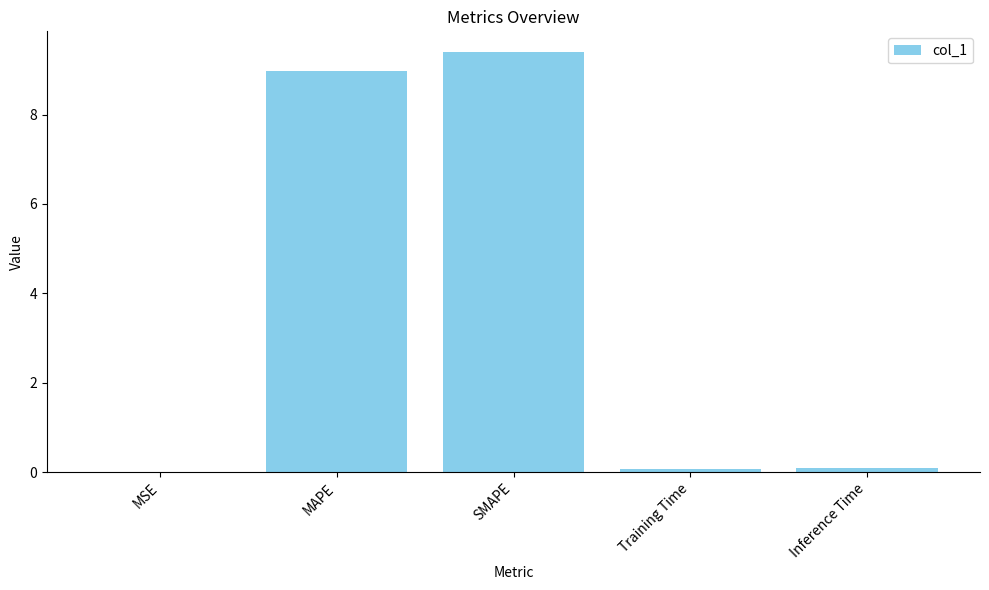

What is the greatest value displayed?

9.4